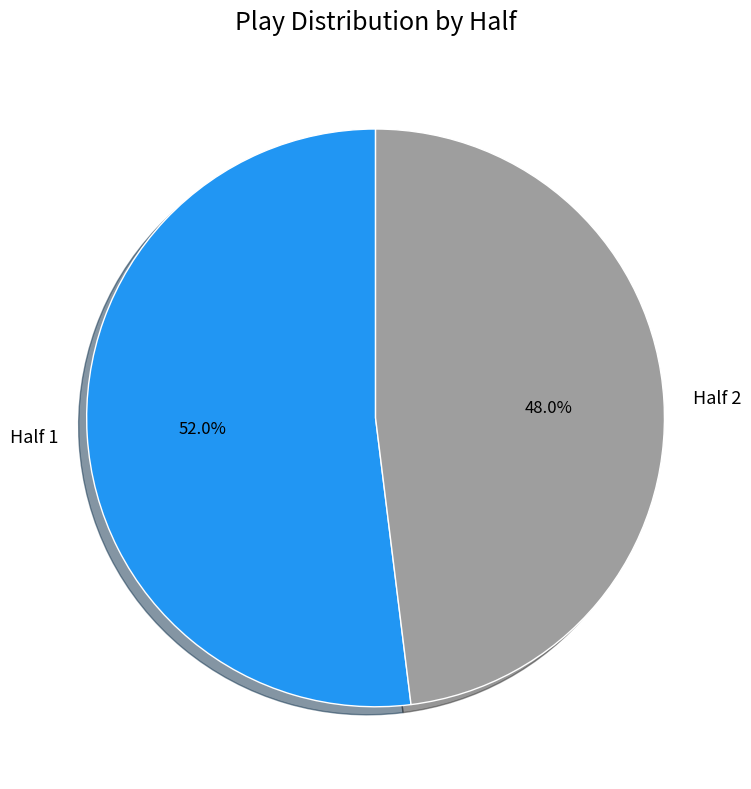

Approximately how many times larger is the value at Half 2 compared to Half 1?

0.9